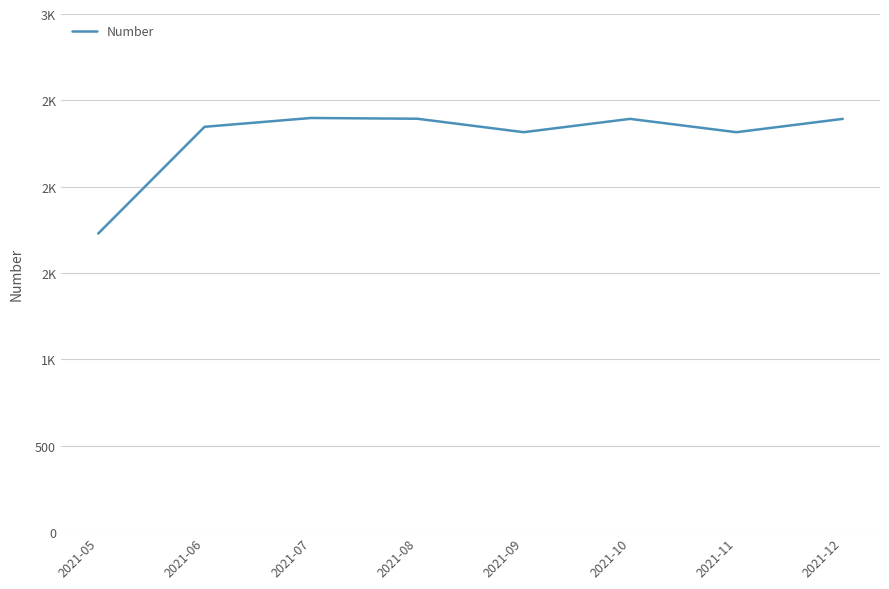

Rank the categories by value from lowest to highest.

2021-05, 2021-11, 2021-09, 2021-06, 2021-12, 2021-10, 2021-08, 2021-07